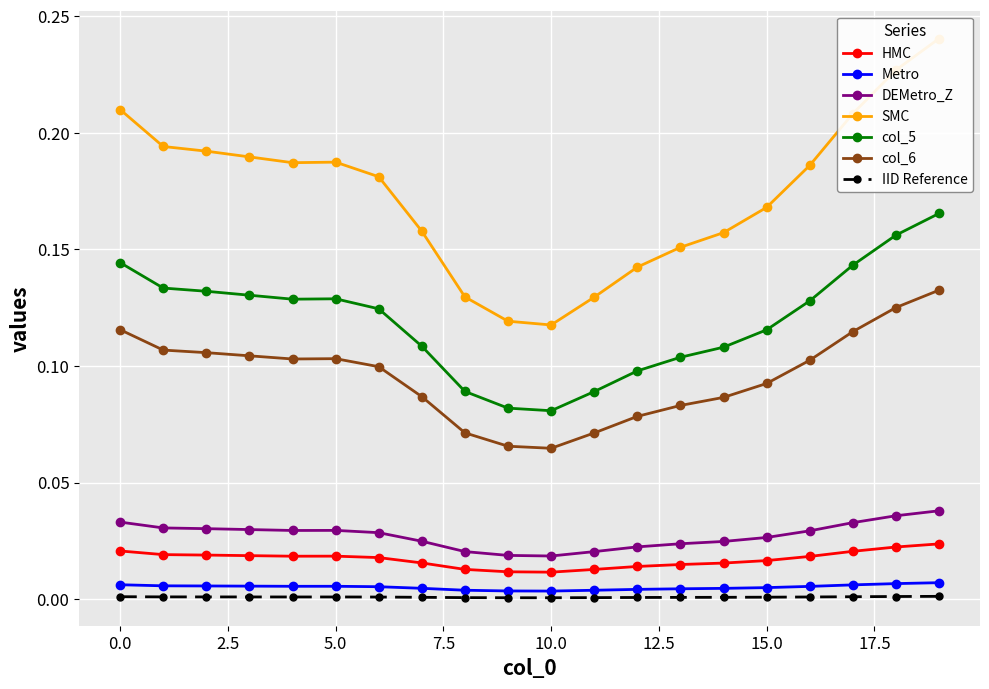

True or false: Metro and col_6 intersect in this chart.

False